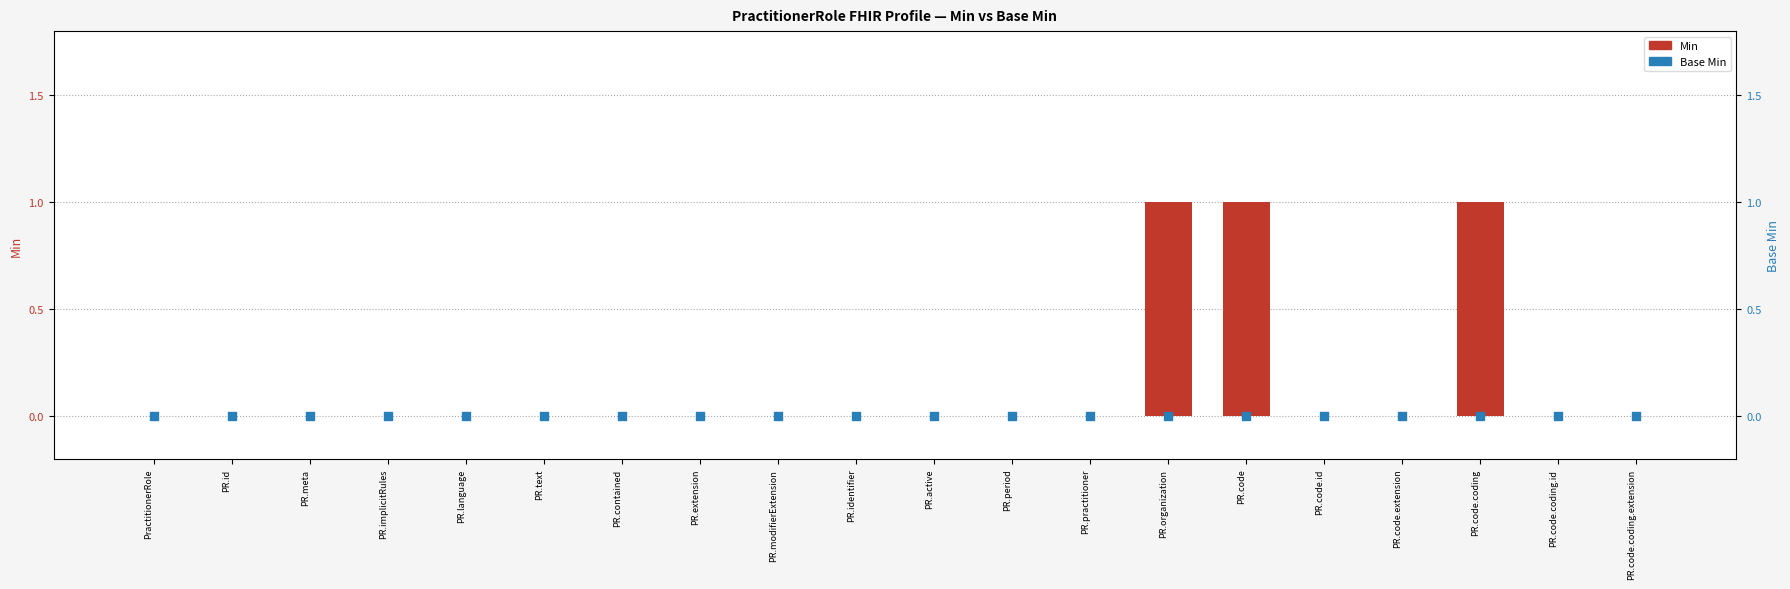

What are all the series names shown in the legend?

Min, Base Min